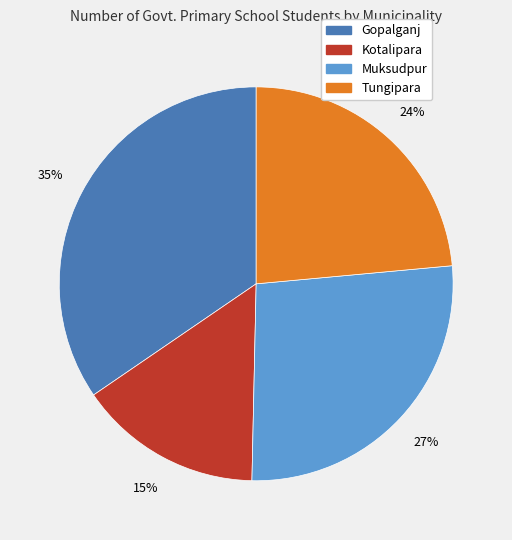

Do Kotalipara and Tungipara together represent more than half of the pie?

No